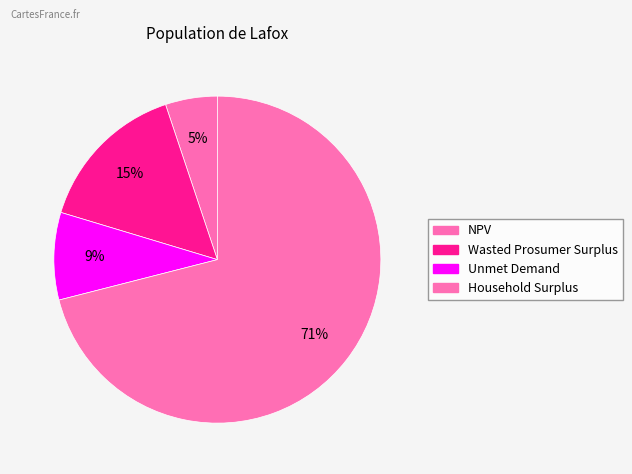

Approximately how many times larger is the value at Household Surplus compared to Unmet Demand?

8.2